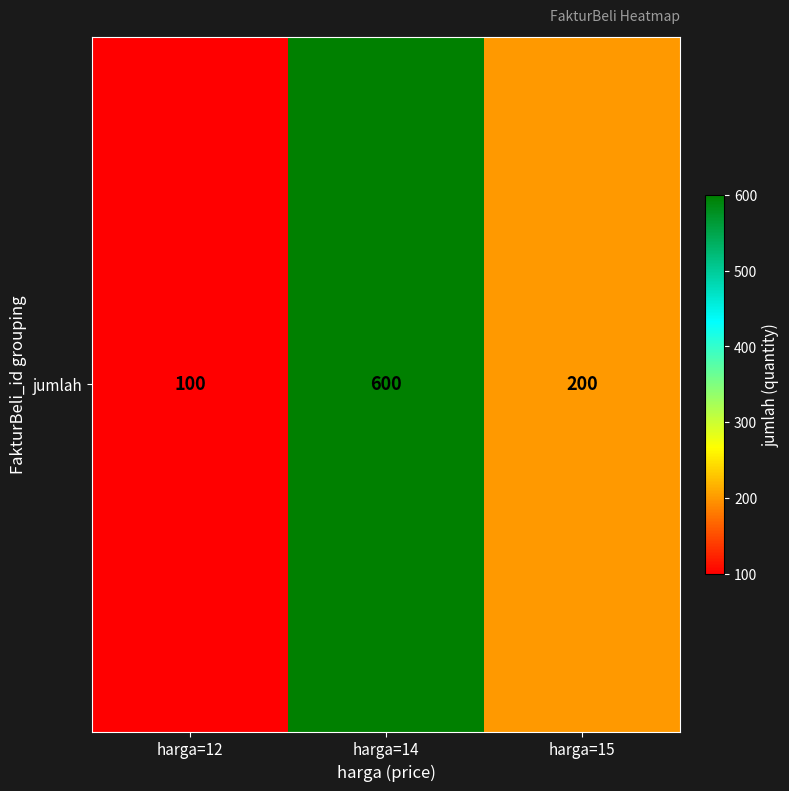

What is the approximate value at harga=15, to the nearest 50?

200